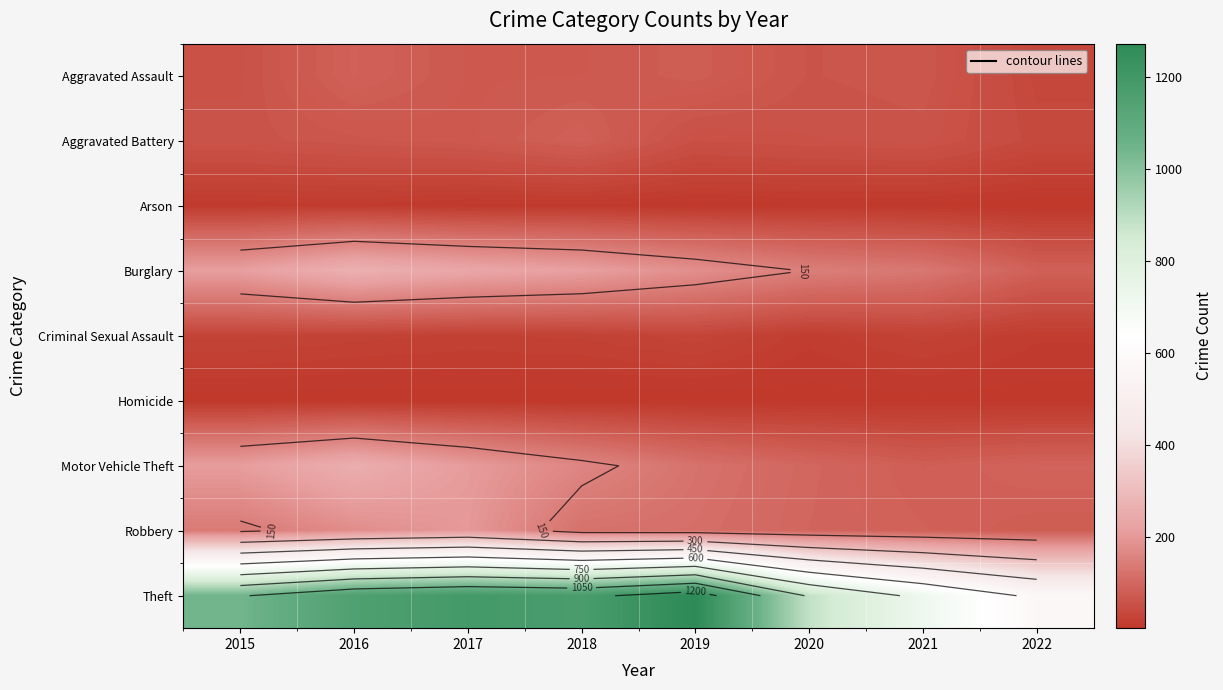

What is the difference between the highest and lowest values at 2017?

1184